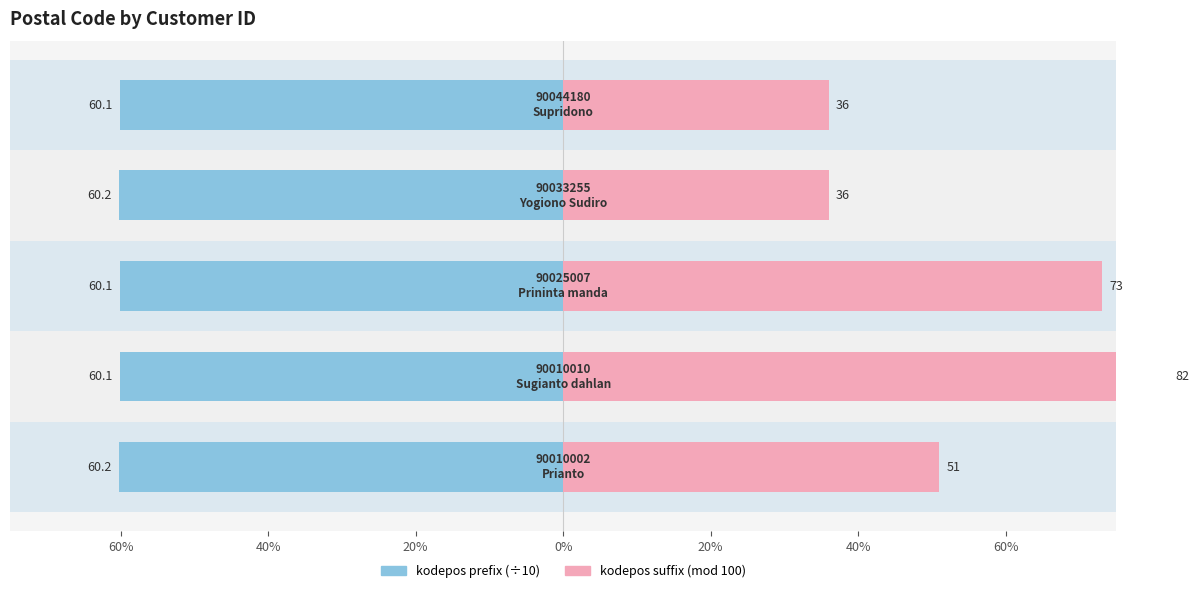

At 20%, list the series in order from largest to smallest.

Right (kodepos suffix), Left (kodepos prefix)